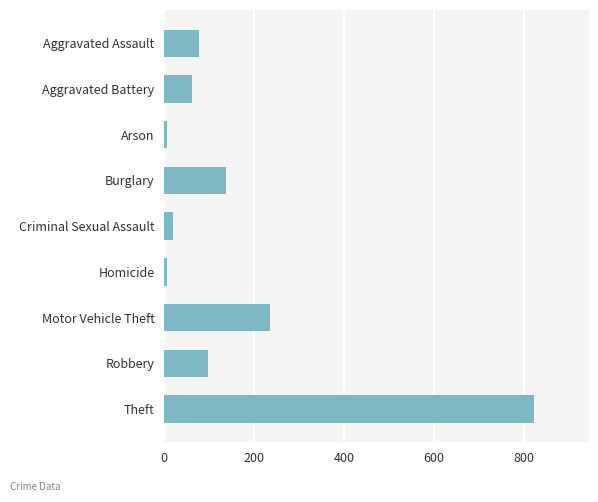

What is the maximum value shown in the chart?

822